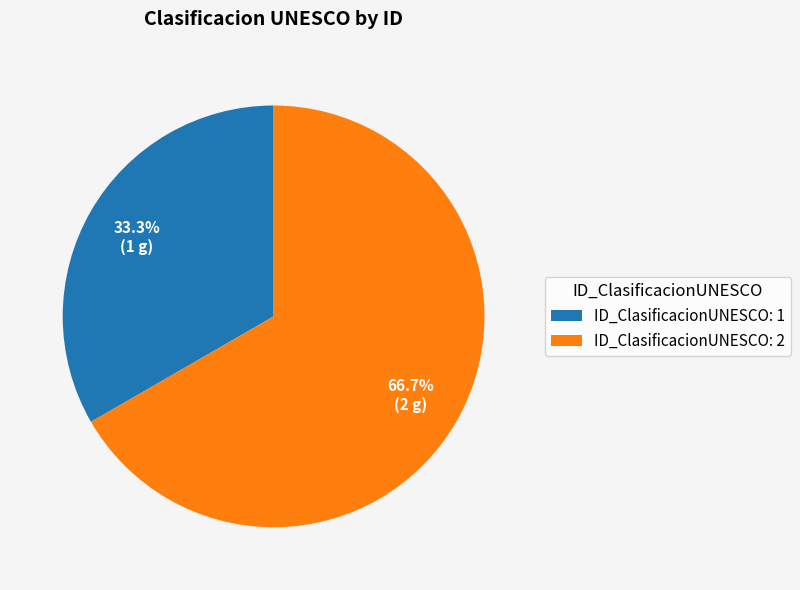

Which slice is the smallest?

ID_ClasificacionUNESCO: 1